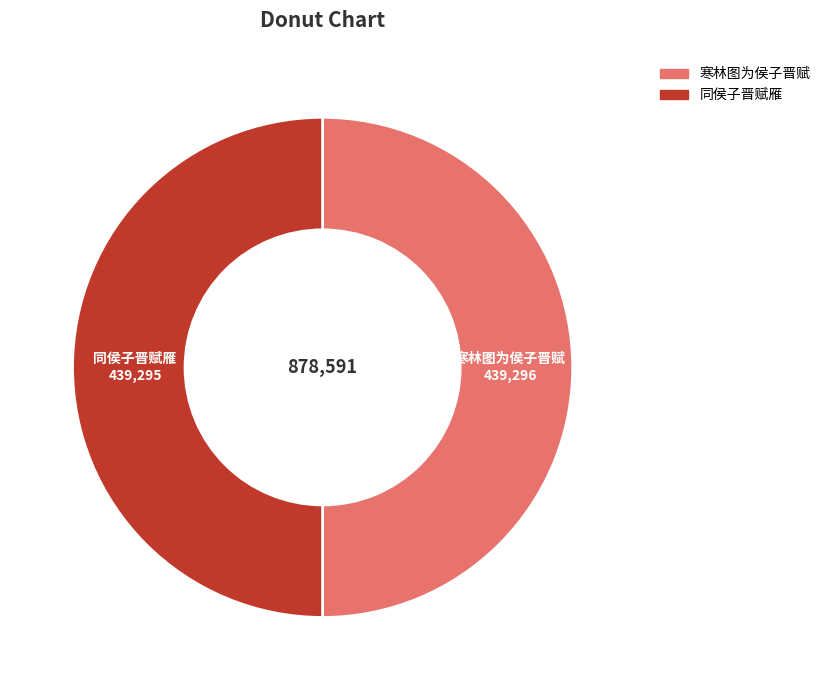

True or false: 同侯子晋赋雁 accounts for 50% of the total.

True